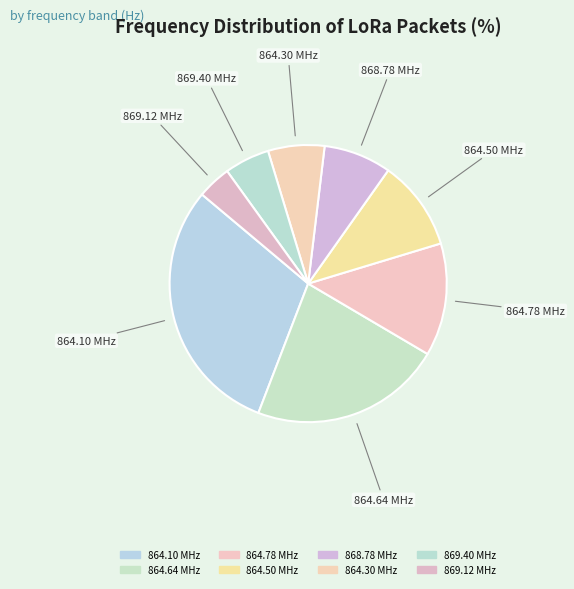

How many segments does this pie chart have?

8